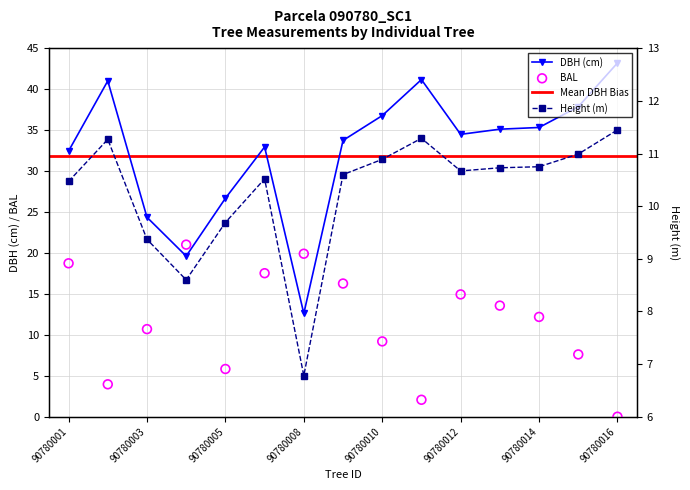

Which series reaches the minimum Y coordinate?

bal